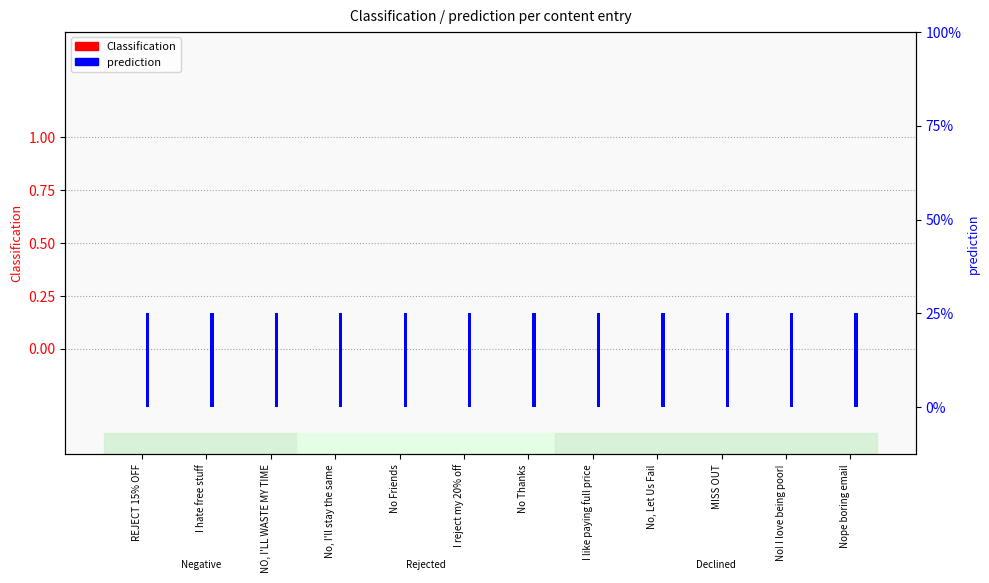

What are all the series names shown in the legend?

Classification, prediction